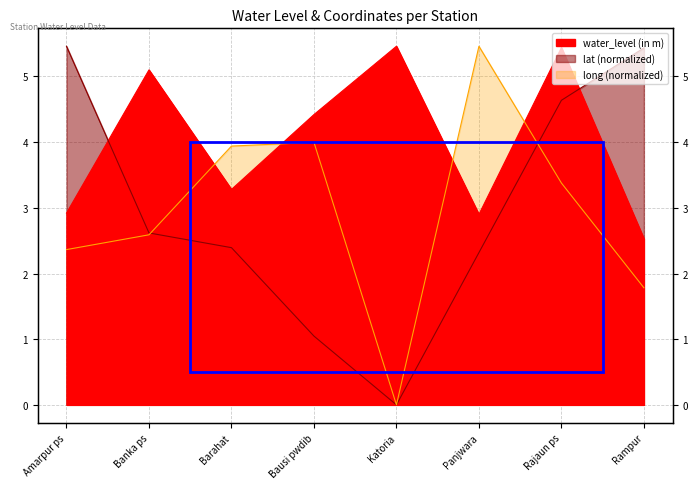

Is the value of lat at Panjwara greater than the value of water_level (in m) at Panjwara?

No